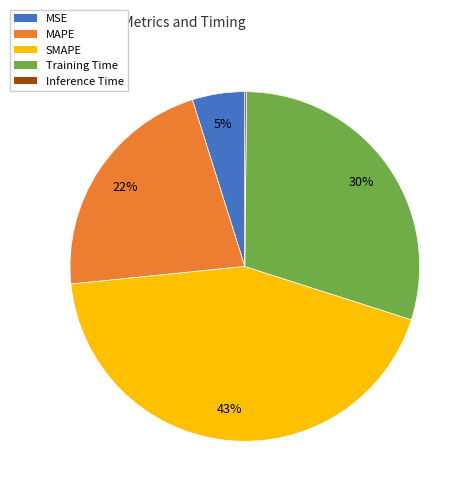

Does any single category account for the majority?

No